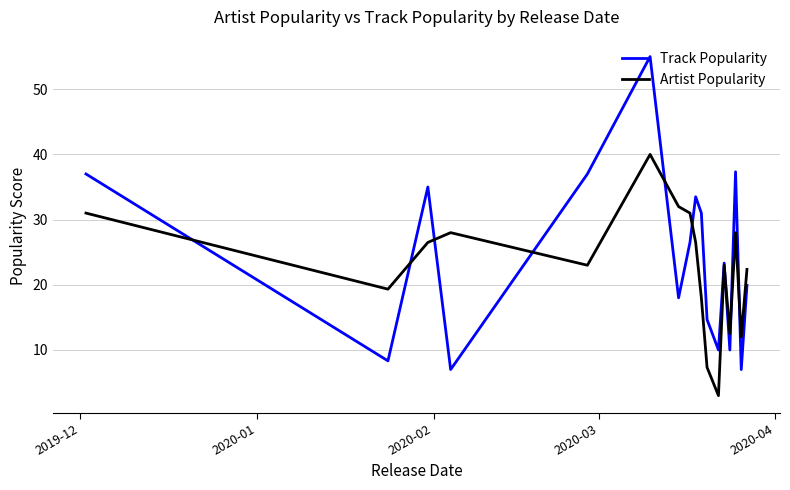

What is the highest value of the Track Popularity series?

55.0